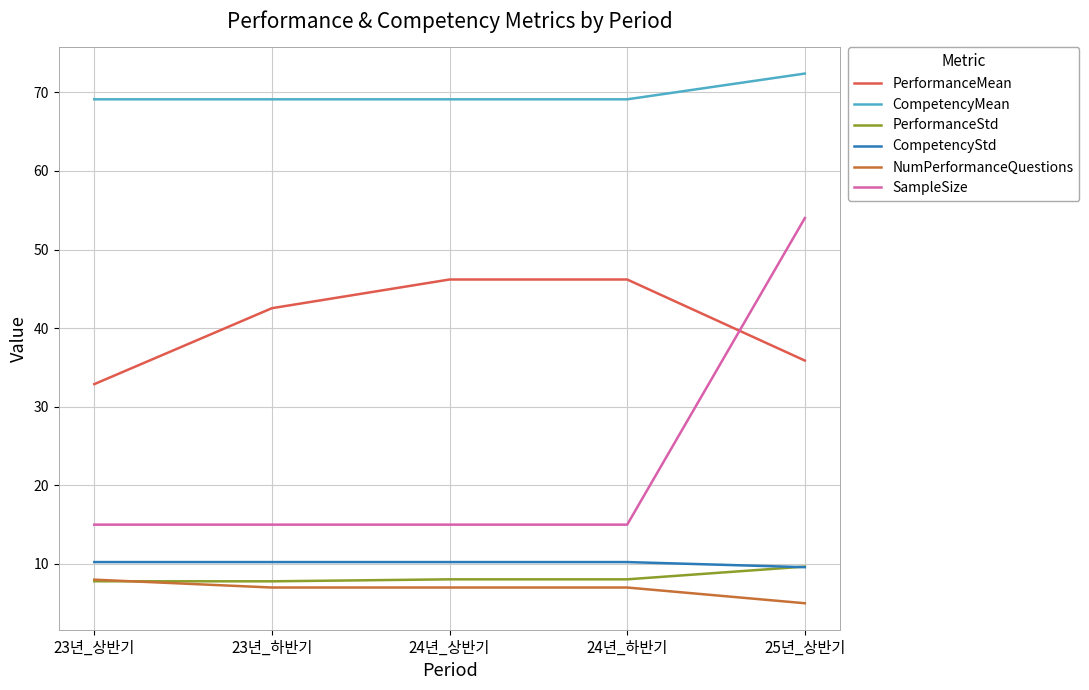

What is the spread (max minus min) of values at 25년_상반기?

67.4